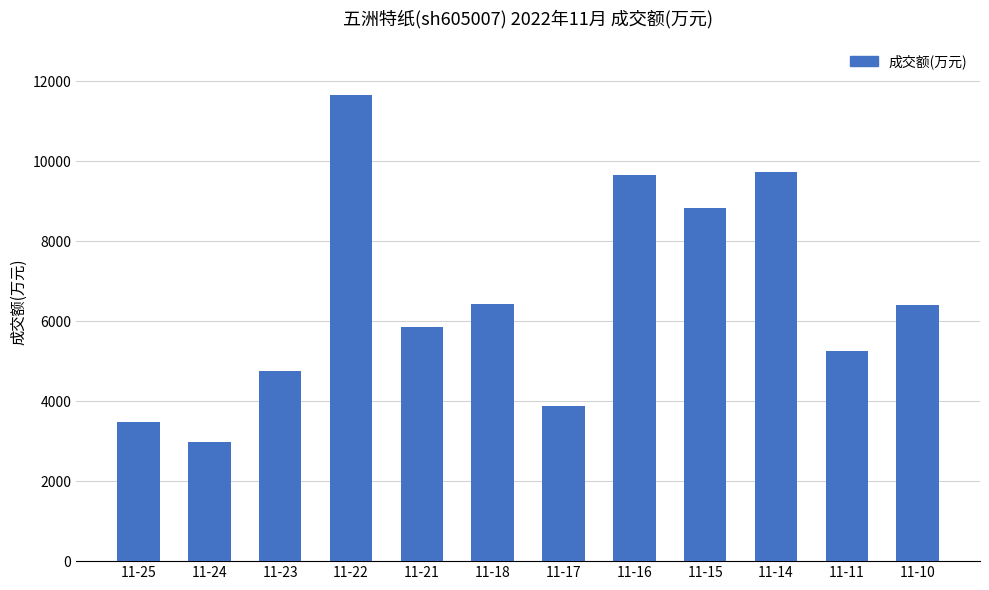

The chart shows a value of 8824 at 11-15. True or false?

True